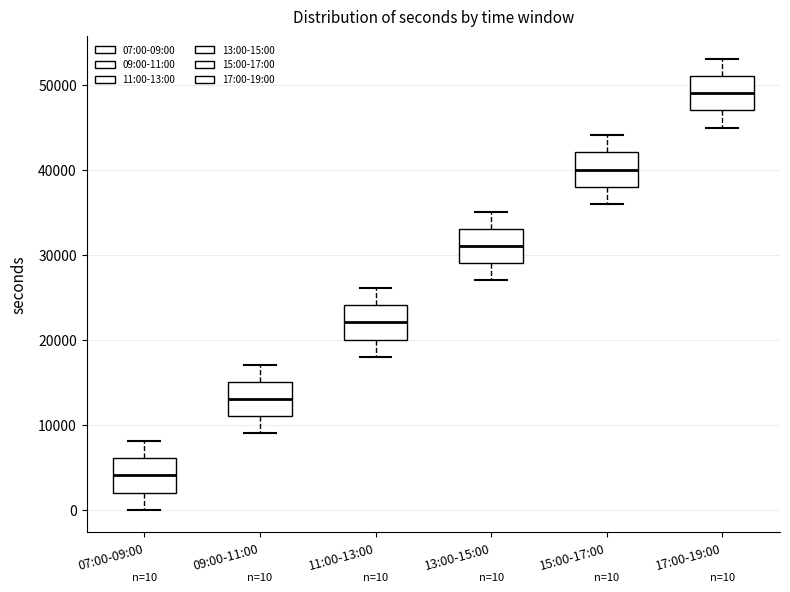

Which box's median line is the lowest?

07:00-09:00